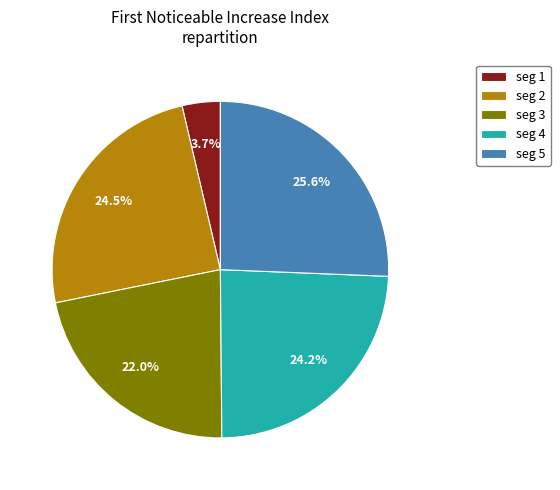

Combined, do seg 3 and seg 5 account for over 50%?

No